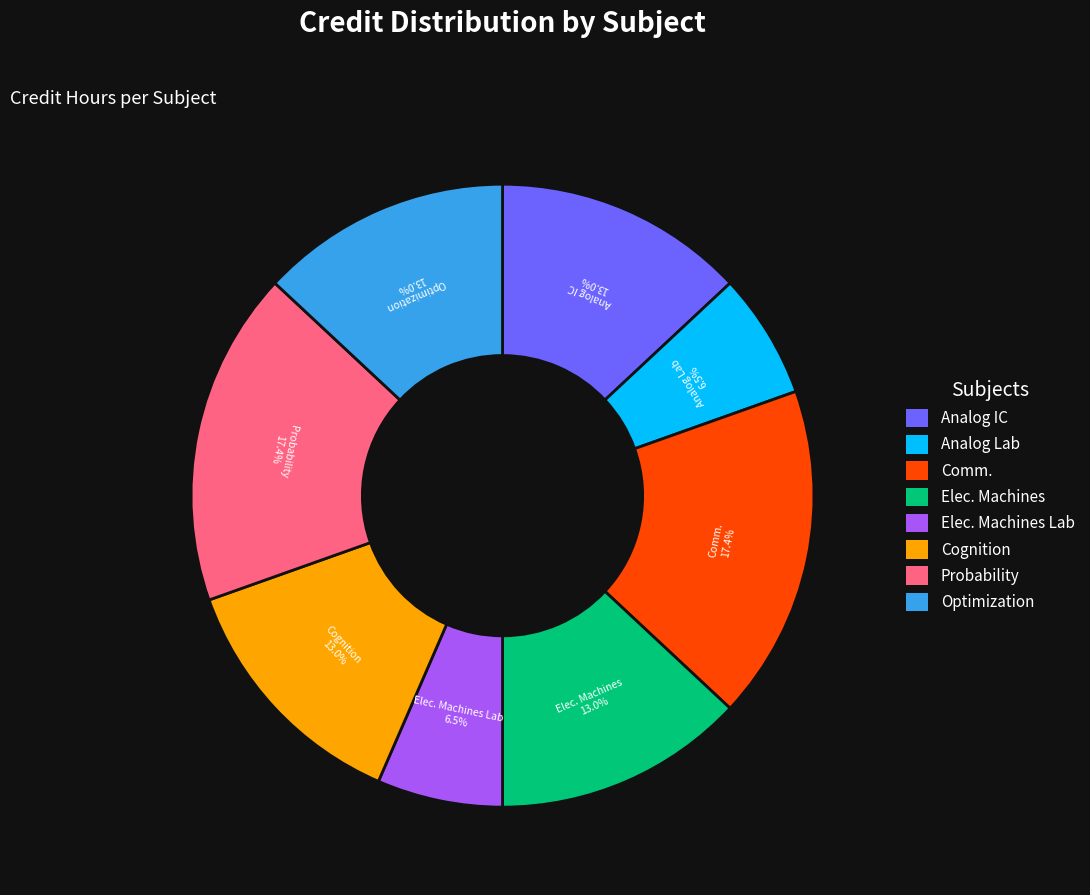

Count the number of slices in the pie.

8